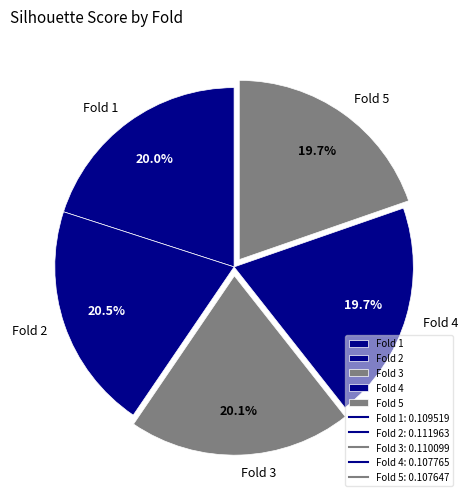

Combined, do Fold 2 and Fold 3 account for over 50%?

No